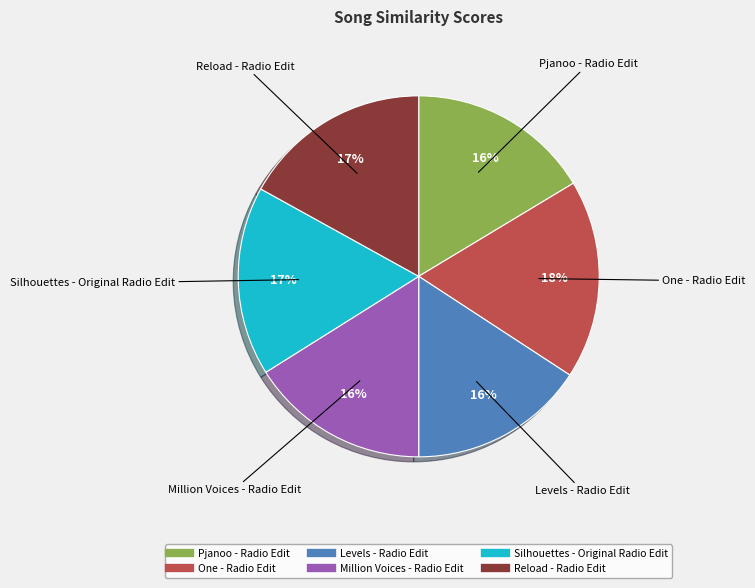

What percentage is the Million Voices - Radio Edit slice, to the nearest percent?

16%